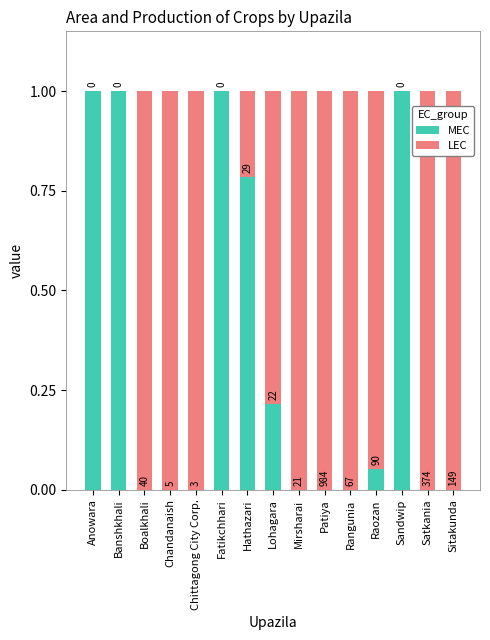

What are all the series names shown in the legend?

MEC, LEC